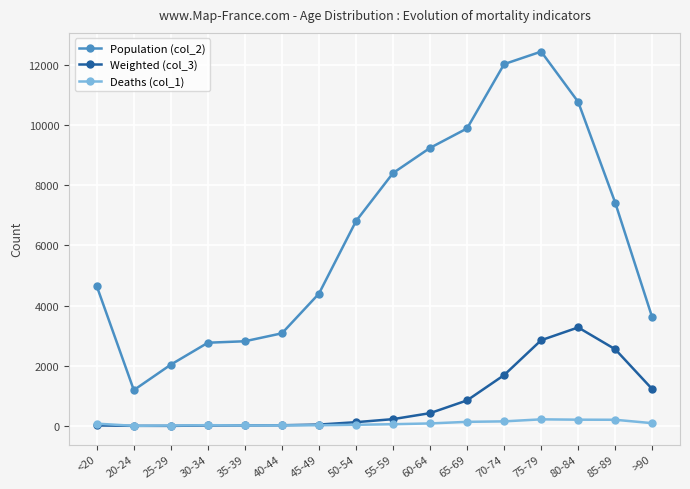

Rank the series at 85-89 from highest to lowest value.

Population (col_2), Weighted (col_3), Deaths (col_1)